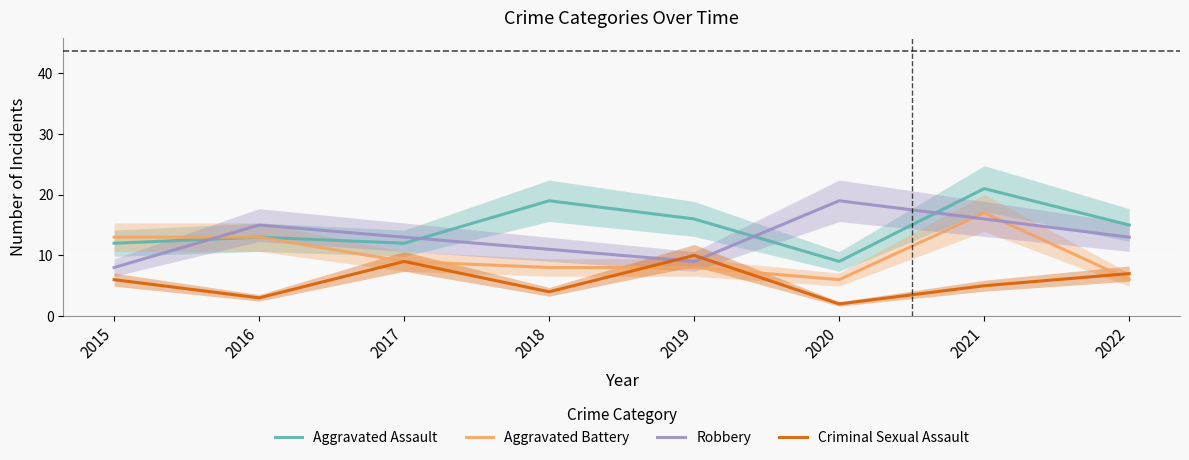

What is the smallest value displayed?

2